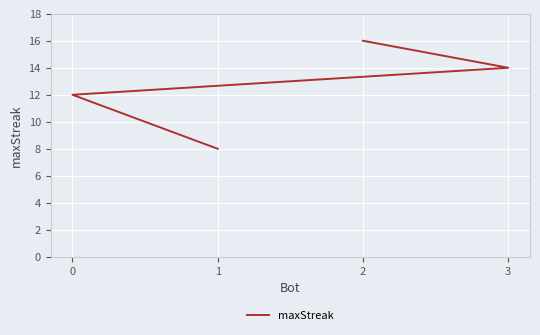

The value at 2 is 16. True or false?

True